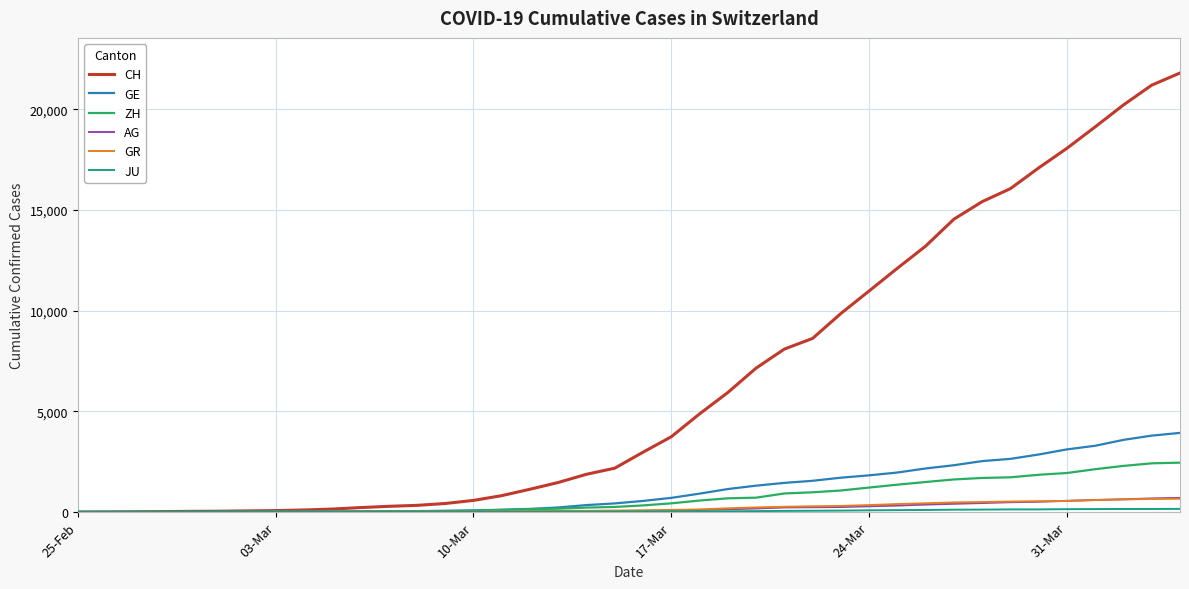

What is the highest value of the ZH series?

2450